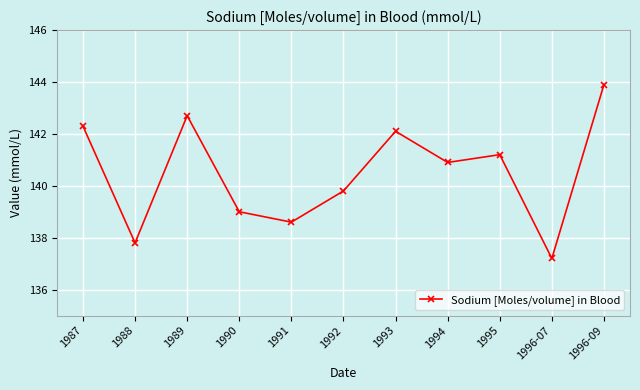

The value at 1989 is 142.7. True or false?

True